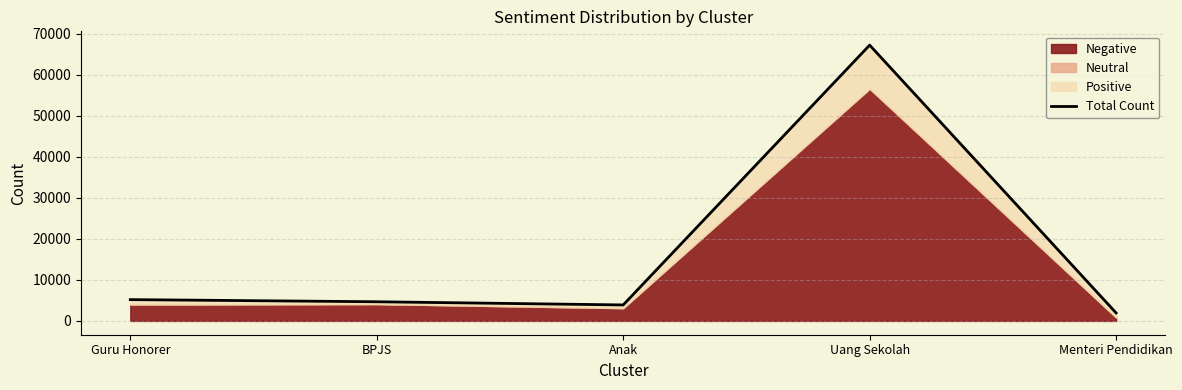

How many lines are shown in the chart?

1